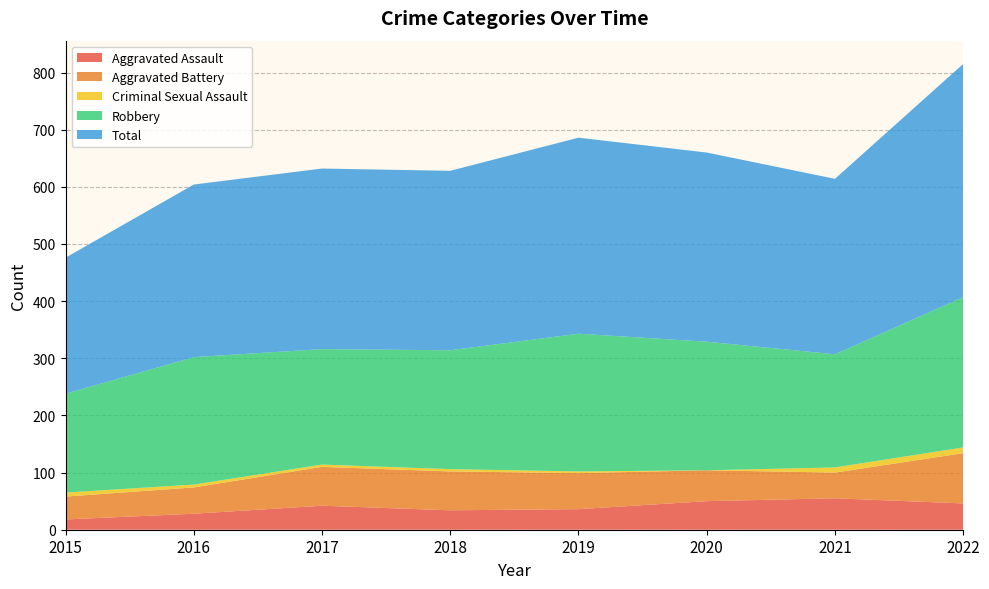

Reading right to left, list all the values displayed in this chart.

Aggravated Assault: 46	55	50	36	34	42	28	18
Aggravated Battery: 88	45	54	63	68	68	46	40
Criminal Sexual Assault: 10	9	0	3	4	4	5	7
Robbery: 263	198	225	241	208	202	223	173
Total: 408	307	331	343	314	316	302	238